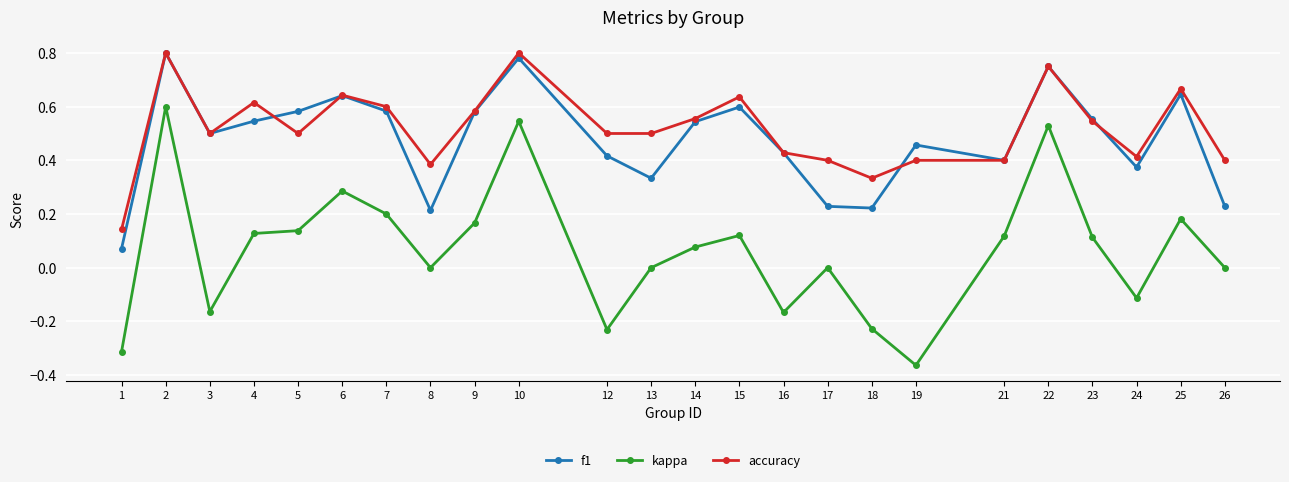

Which category has the lowest value across all series?

19